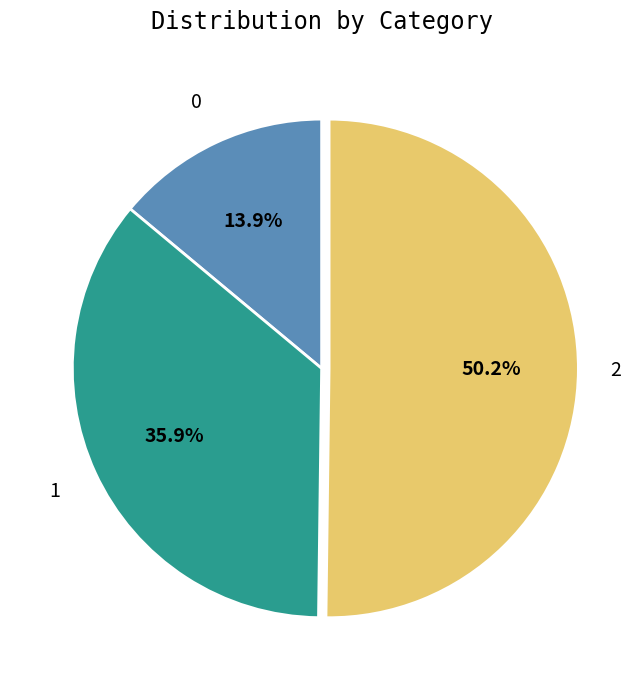

The 2 slice represents 50% of the pie. True or false?

True